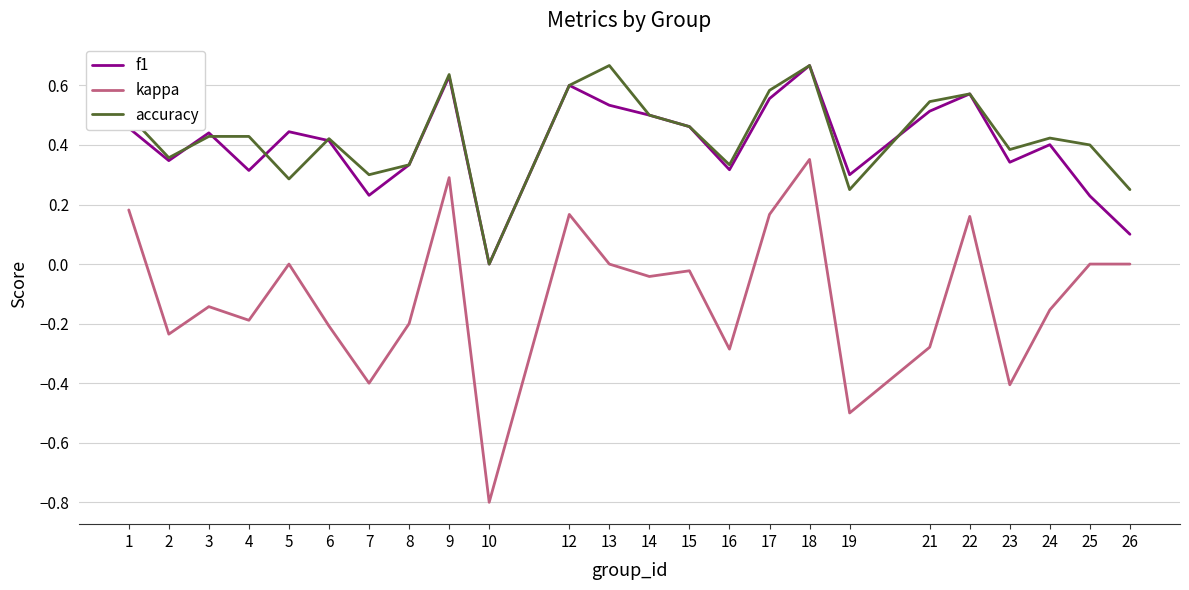

Is it true that f1 equals 1.0 at 22?

False